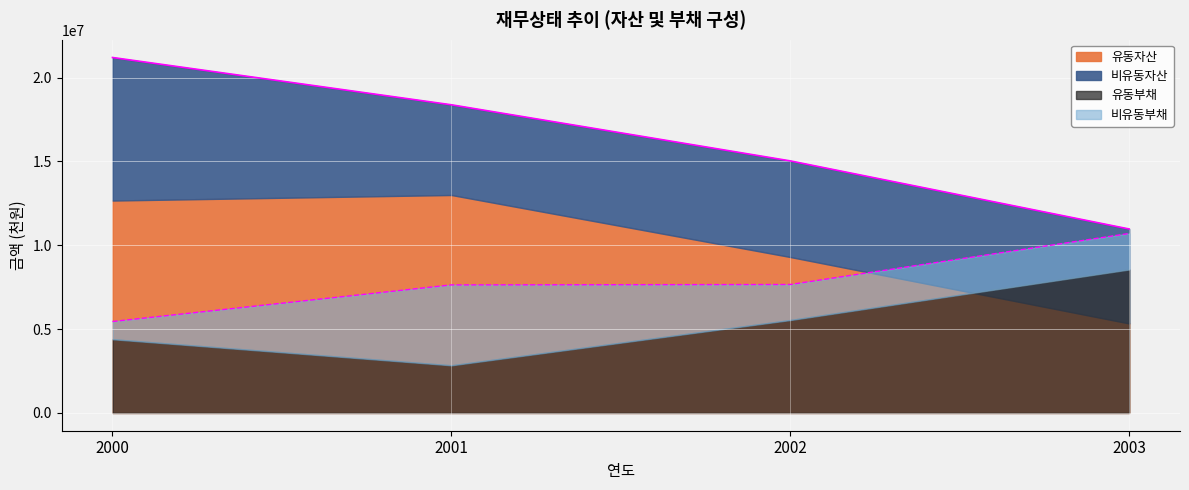

At how many categories does at least one series exceed 5876243?

4